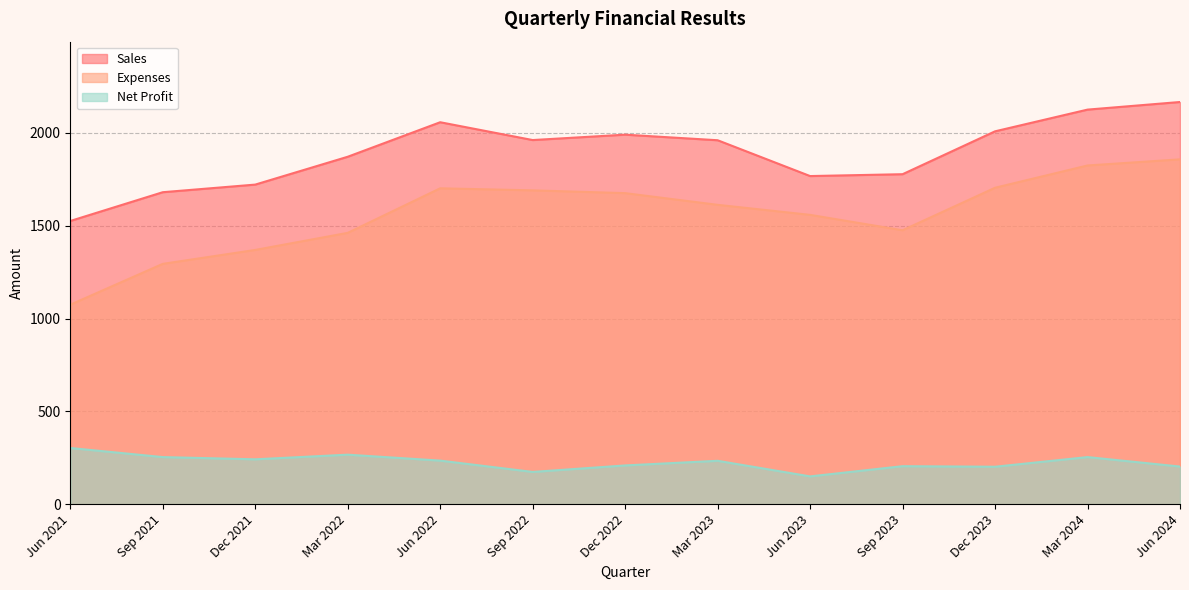

Rank the series at Sep 2023 from highest to lowest value.

Sales, Expenses, Net Profit